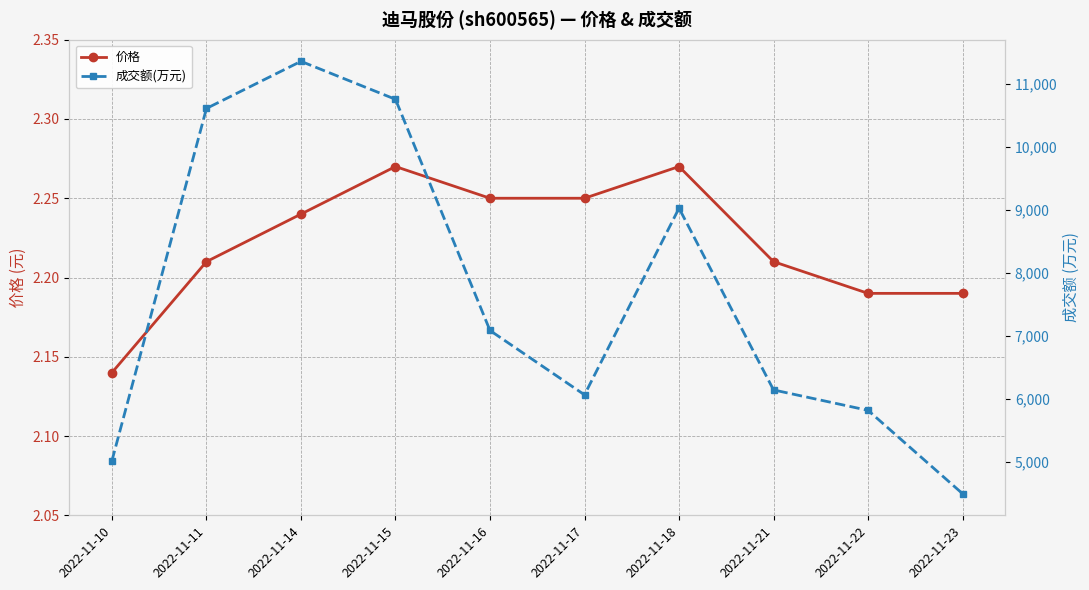

Reading left to right, list all the values displayed in this chart.

价格: 2.1	2.2	2.2	2.3	2.2	2.2	2.3	2.2	2.2	2.2
成交额(万元): 5014.0	10616.0	11365.0	10761.0	7085.0	6062.0	9030.0	6140.0	5815.0	4490.0